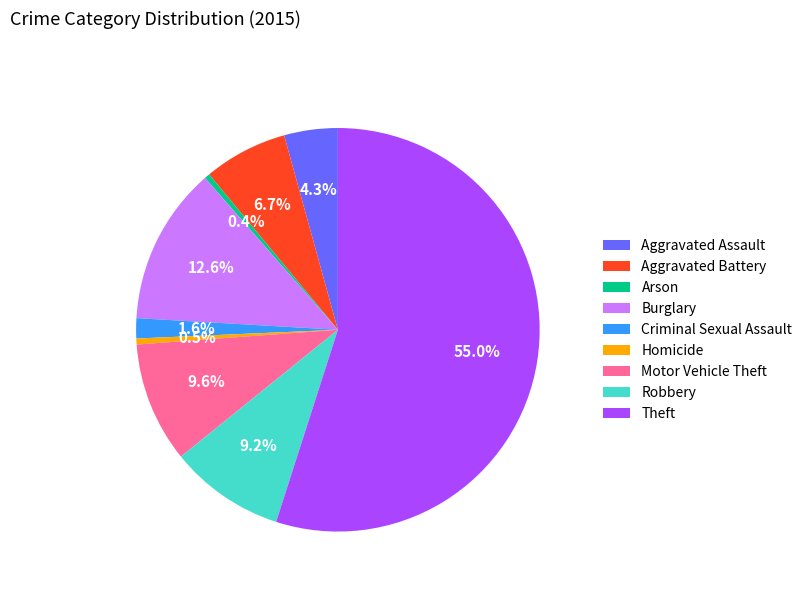

To the nearest percent, what is the combined percentage of Criminal Sexual Assault and Arson?

2%